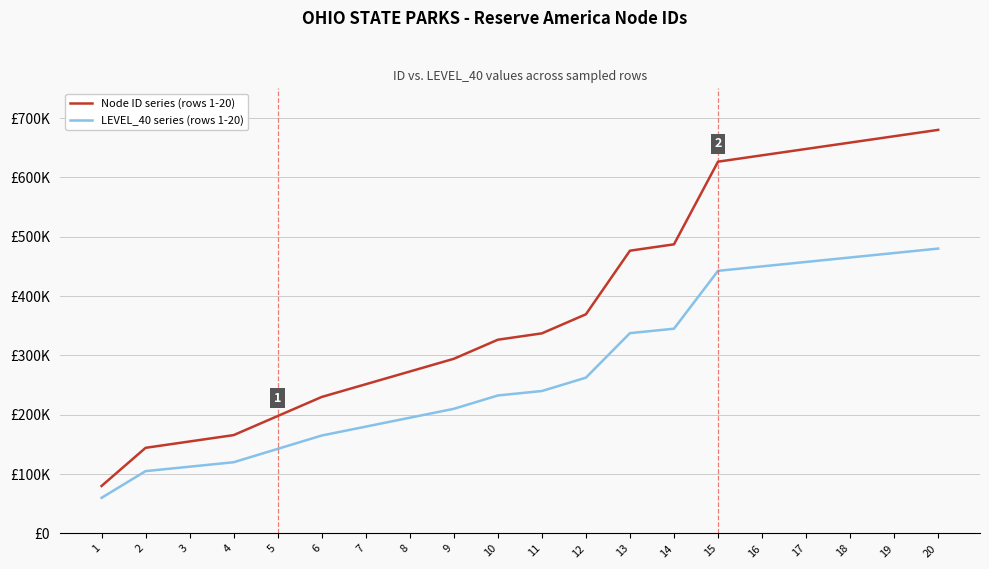

Is this an area chart (filled region under the line)?

No